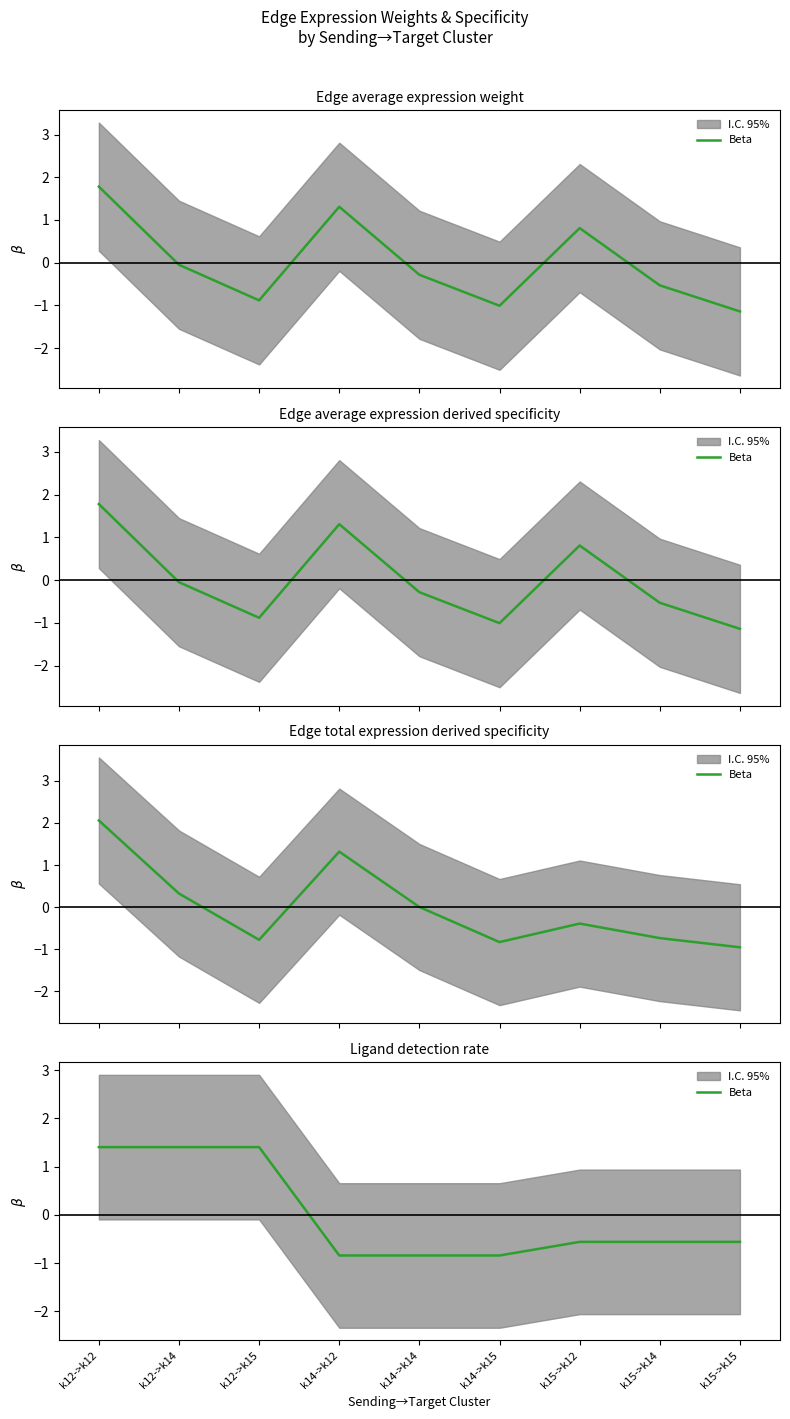

The chart shows a value of -0.8 at k14->k12. True or false?

True